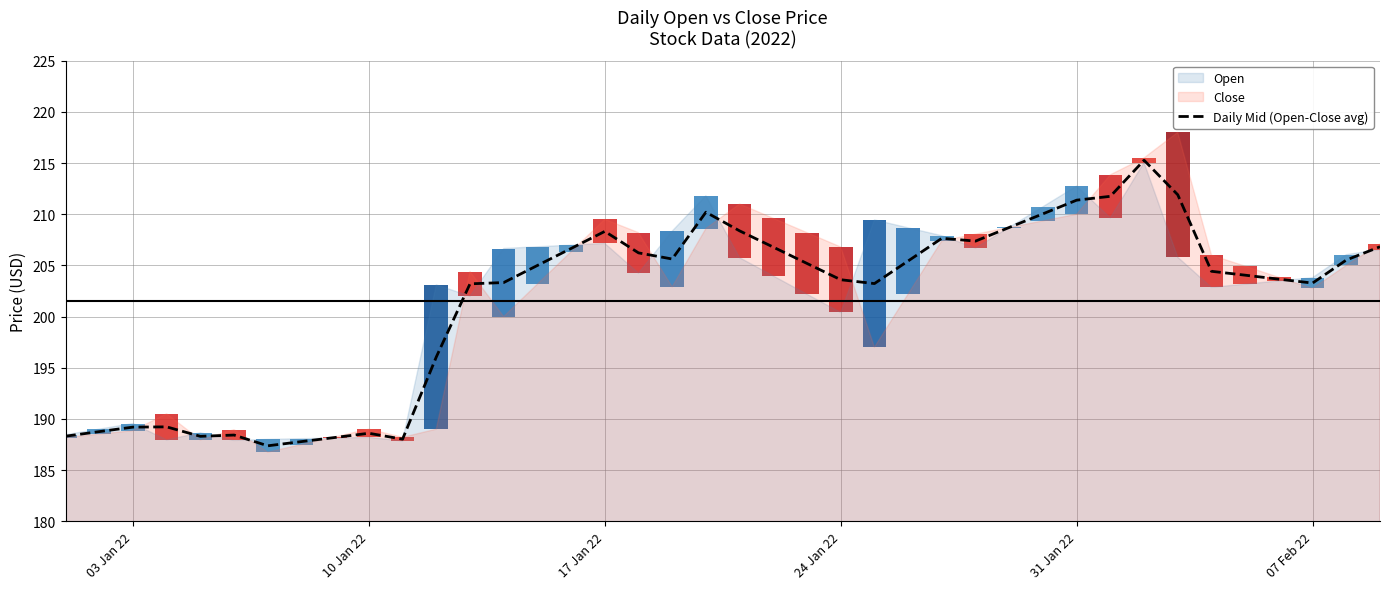

What is the maximum value for Daily Mid (Open-Close avg)?

215.3